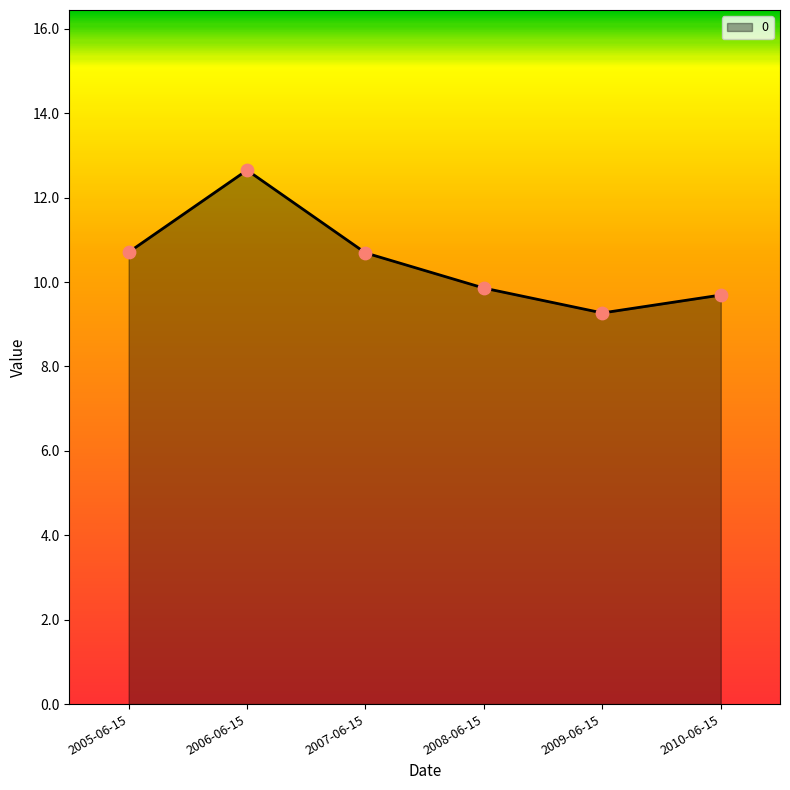

Between 2006-06-15 and 2005-06-15, which is larger?

2006-06-15